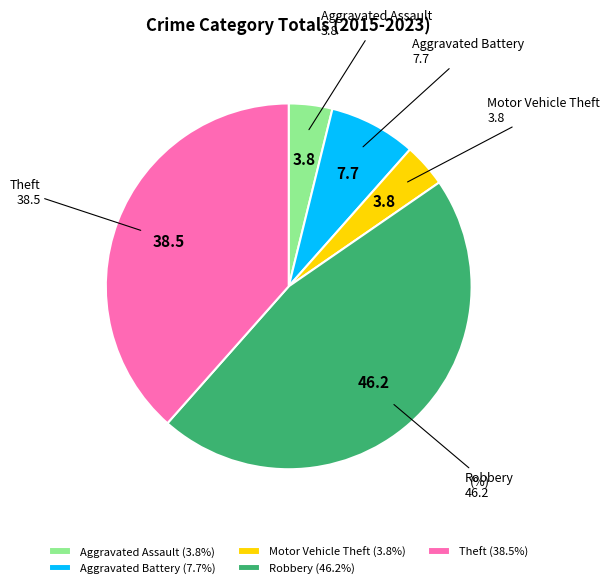

Between Theft and Robbery, which is larger?

Robbery